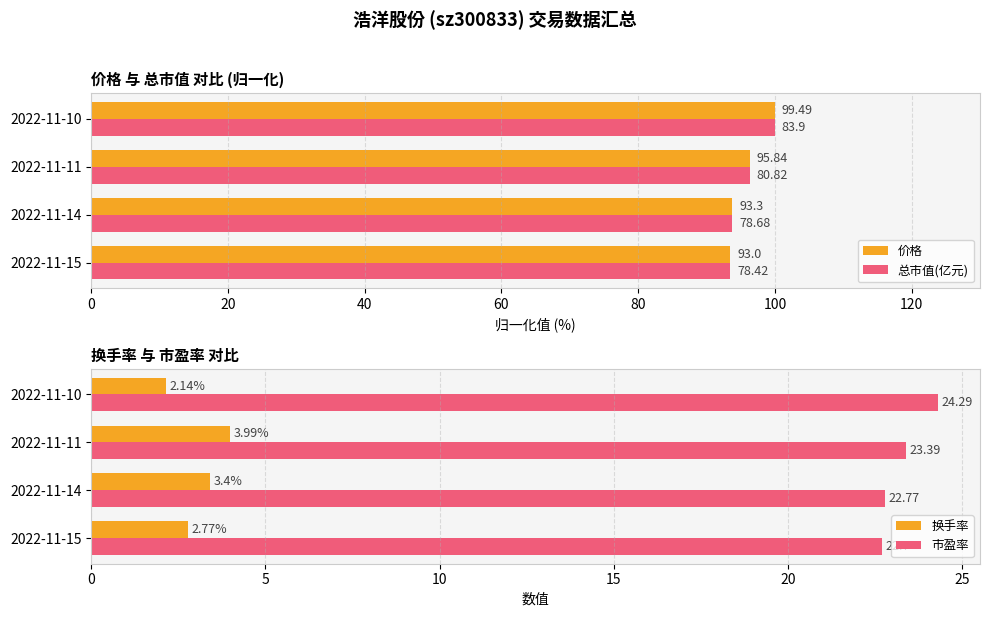

What is the difference between the second highest and minimum values in the 换手率 series?

1.3